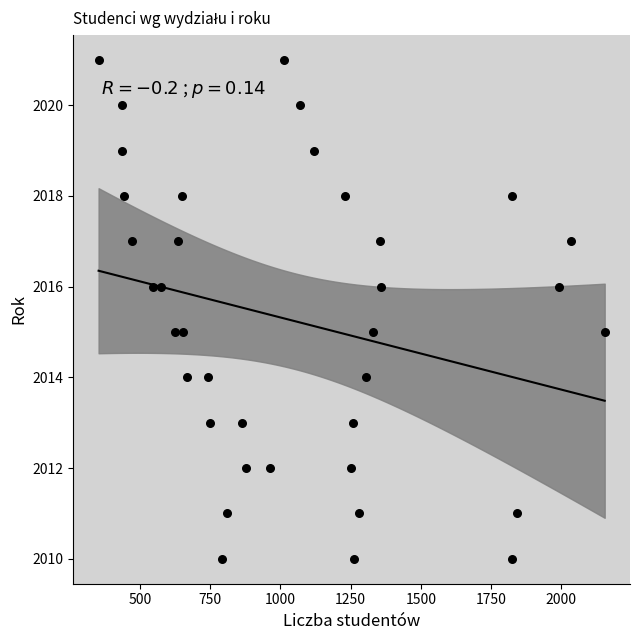

What is the range of Y values (max minus min)?

11